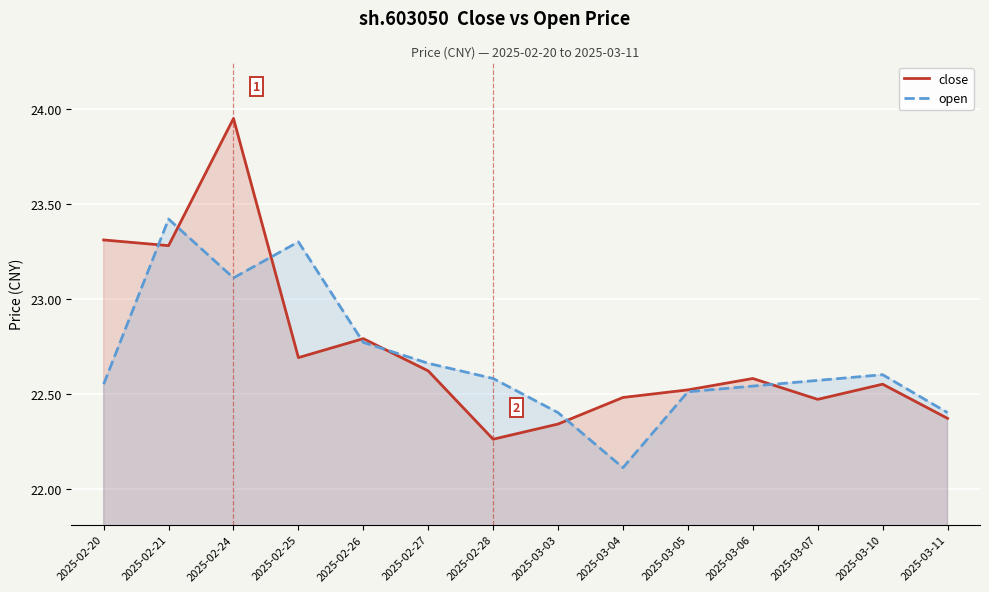

At how many categories does at least one series exceed 22?

14